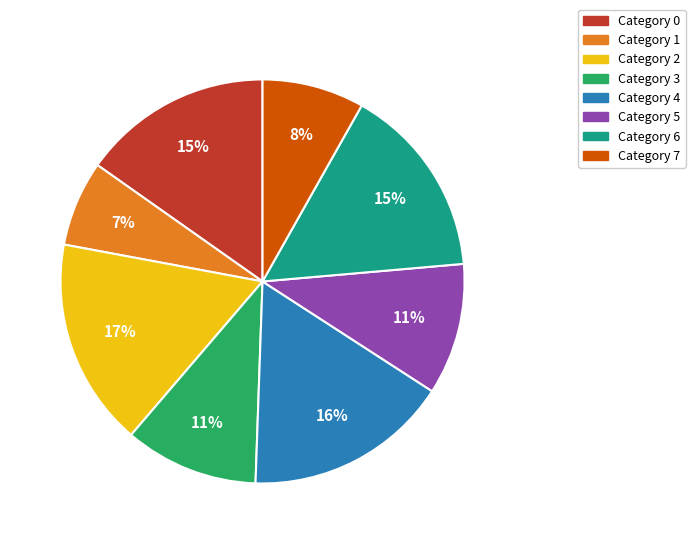

To the nearest percent, what is the average slice percentage?

12%